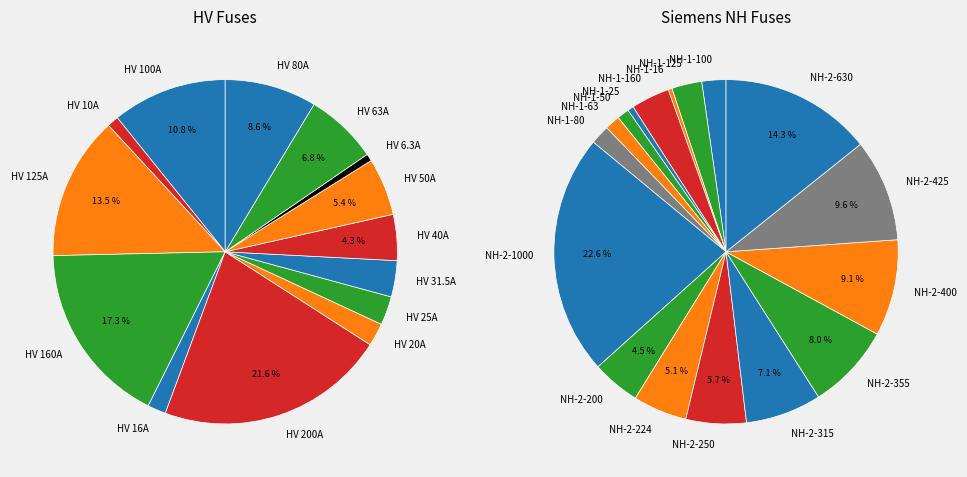

Is it true that HV 200A is 1% of the pie?

False